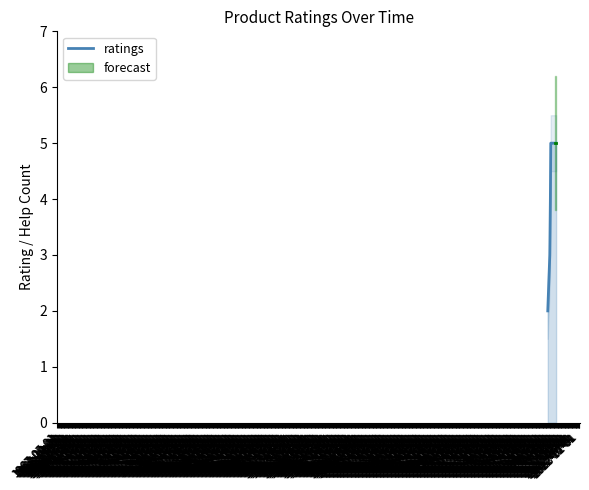

Reading left to right, extract all data points from this chart.

ratings line: 2	3	4	5	5	5	5	5	5
help_count: 0	0	0	0	0	1	0	0	0